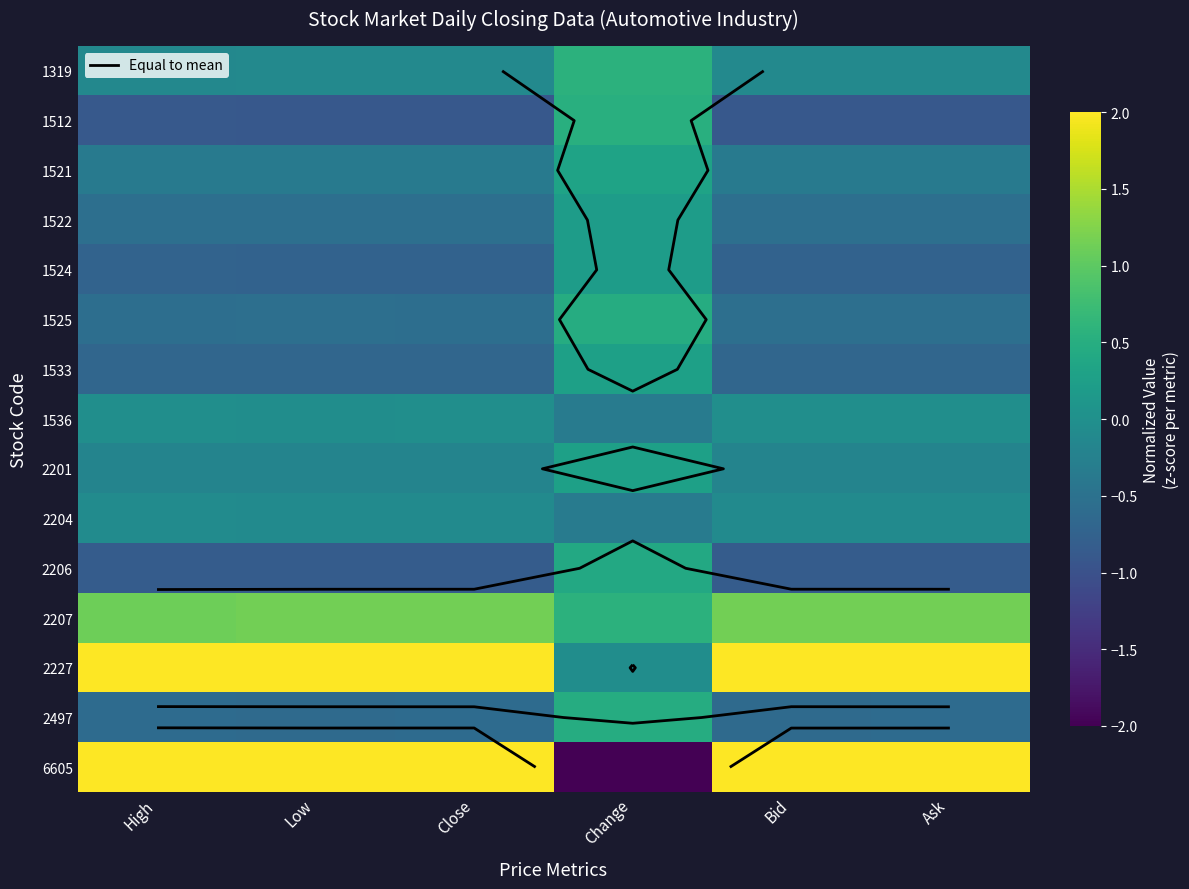

At which label does 6605 first exceed 2?

High